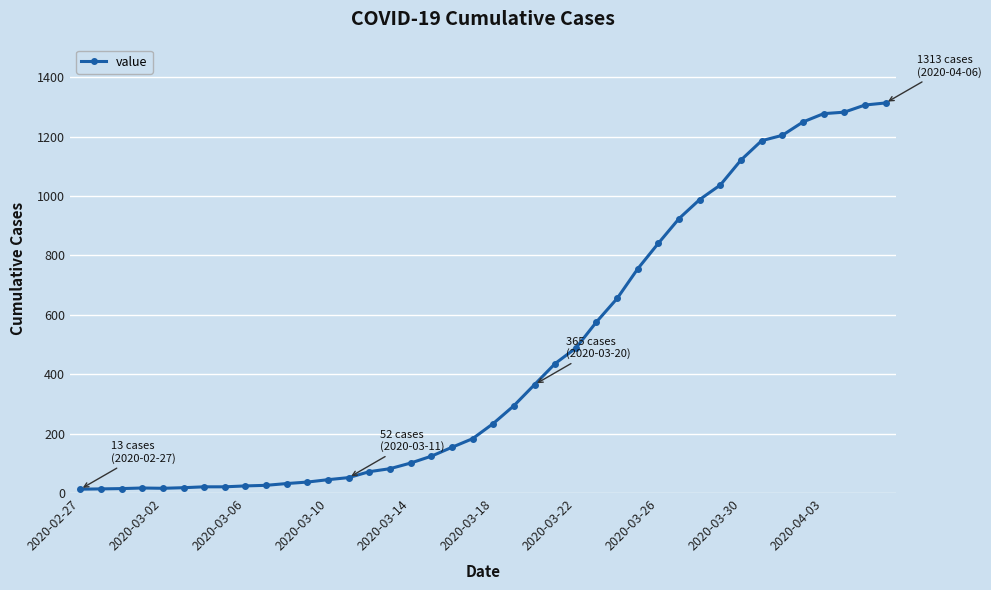

What is the sum of all values?

18598